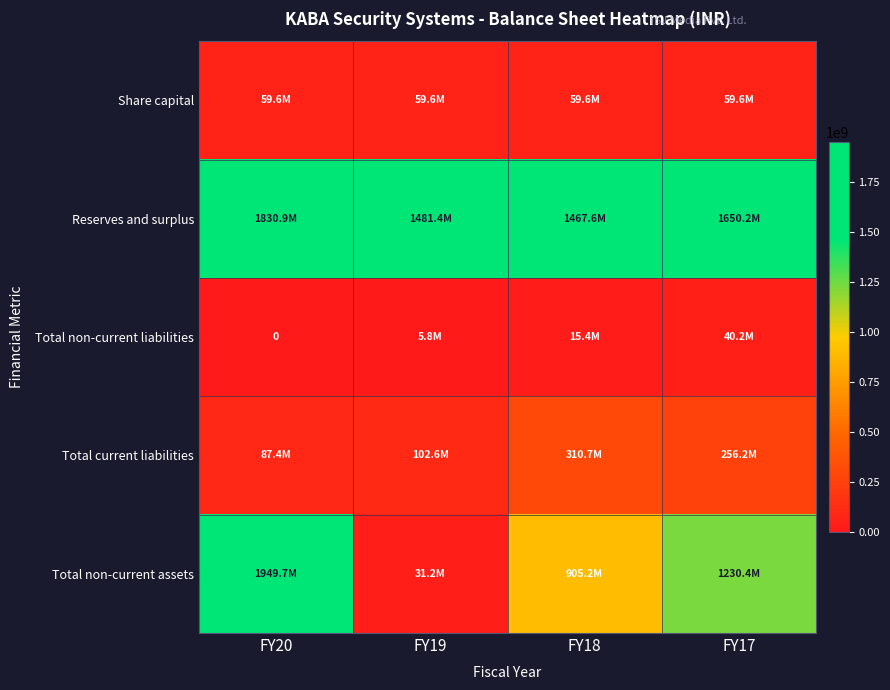

What is the difference between the Total current liabilities values at FY20 and FY19?

15199088